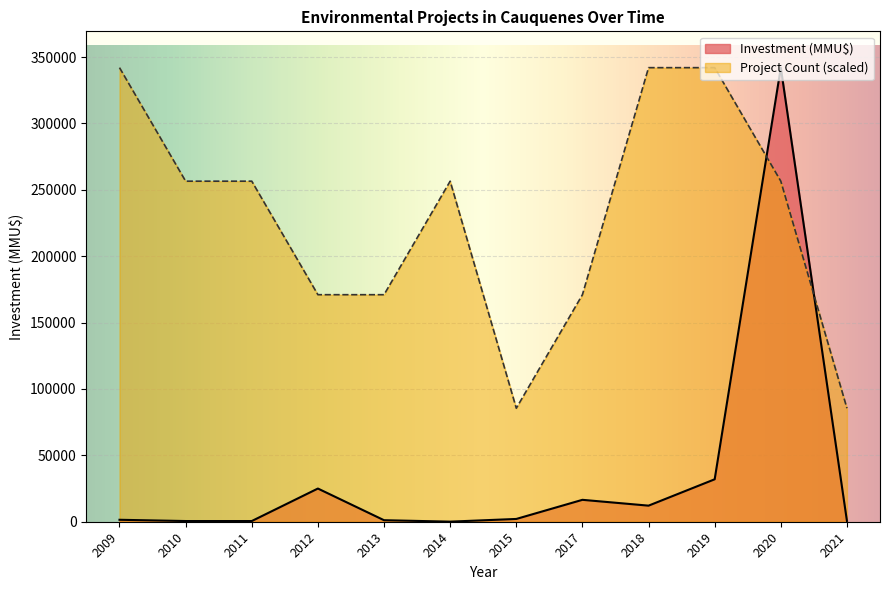

What is the spread (max minus min) of values at 2019?

310052